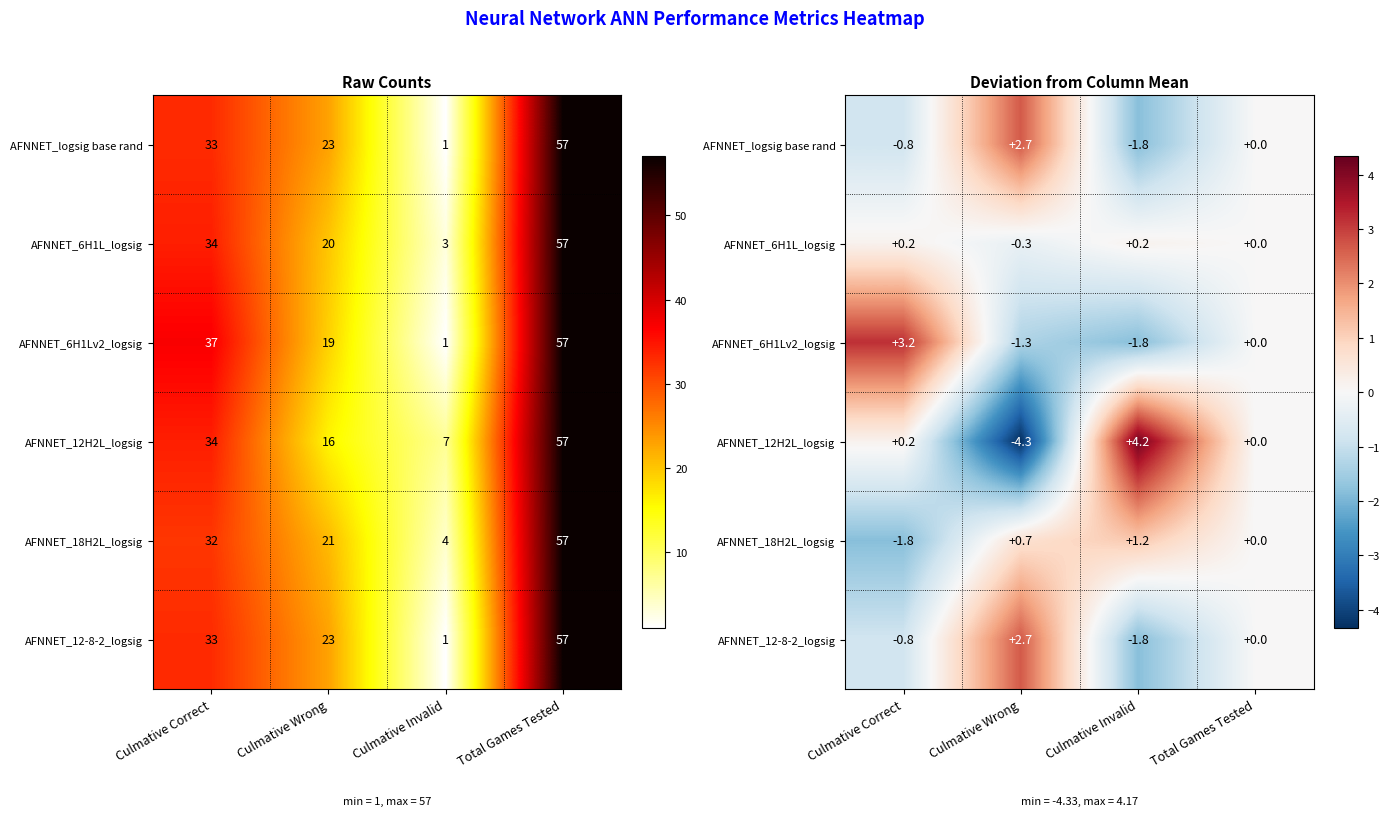

Rank the series at Culmative Invalid from lowest to highest value.

AFNNET_logsig base rand, AFNNET_6H1Lv2_logsig, AFNNET_12-8-2_logsig, AFNNET_6H1L_logsig, AFNNET_18H2L_logsig, AFNNET_12H2L_logsig